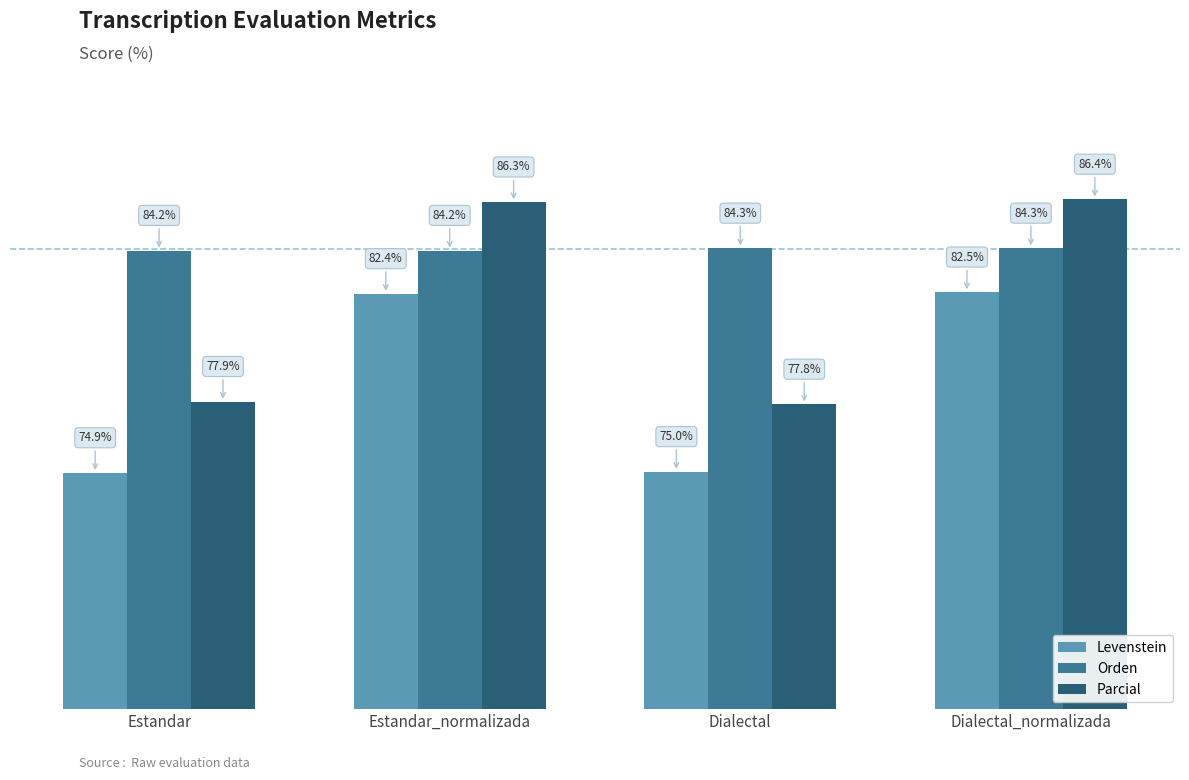

Between Estandar and Estandar_normalizada, which series saw the biggest shift?

Parcial